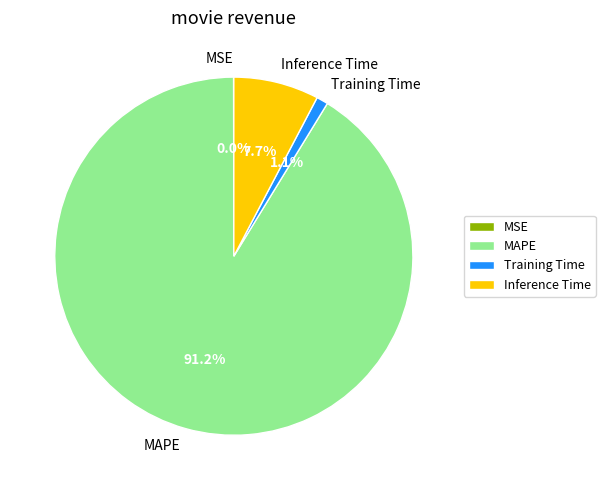

Which has a higher value, Training Time or MAPE?

MAPE